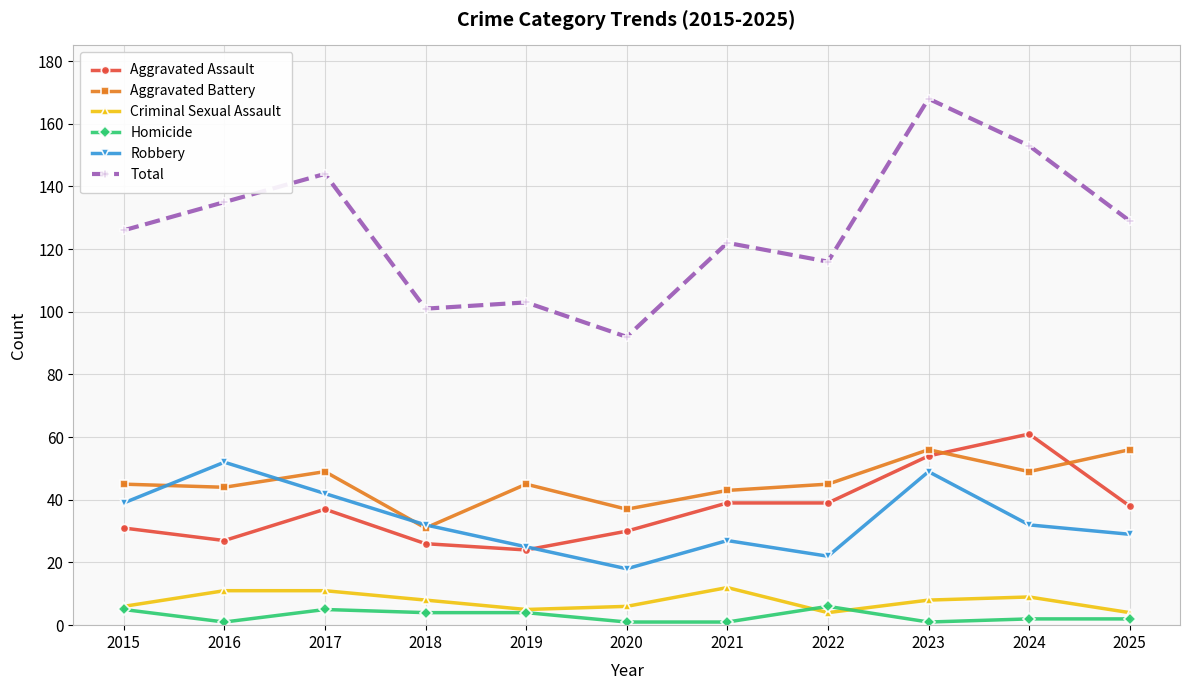

What is the minimum value shown in the chart?

1